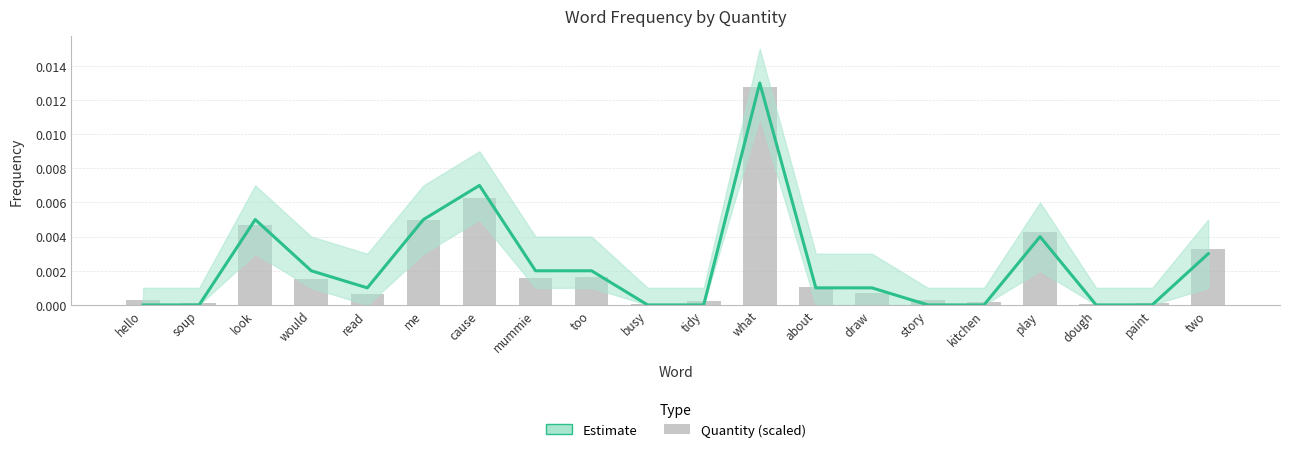

What are all the series names shown in the legend?

Estimate, quantity (scaled)